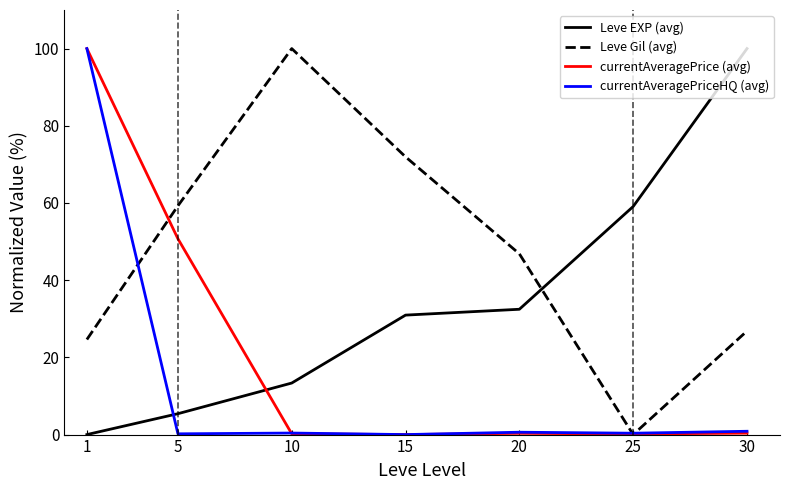

True or false: Leve EXP (avg) and currentAveragePrice (avg) cross at least once.

True